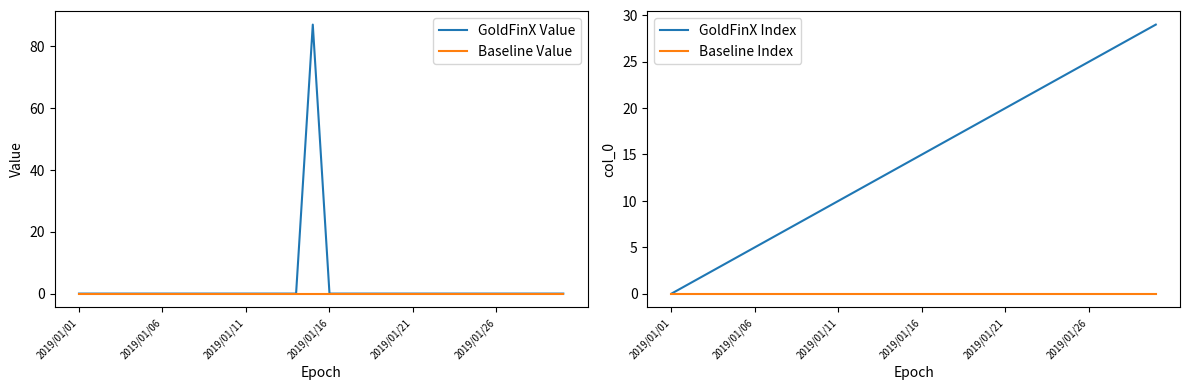

True or false: Baseline Value and GoldFinX Index intersect in this chart.

False